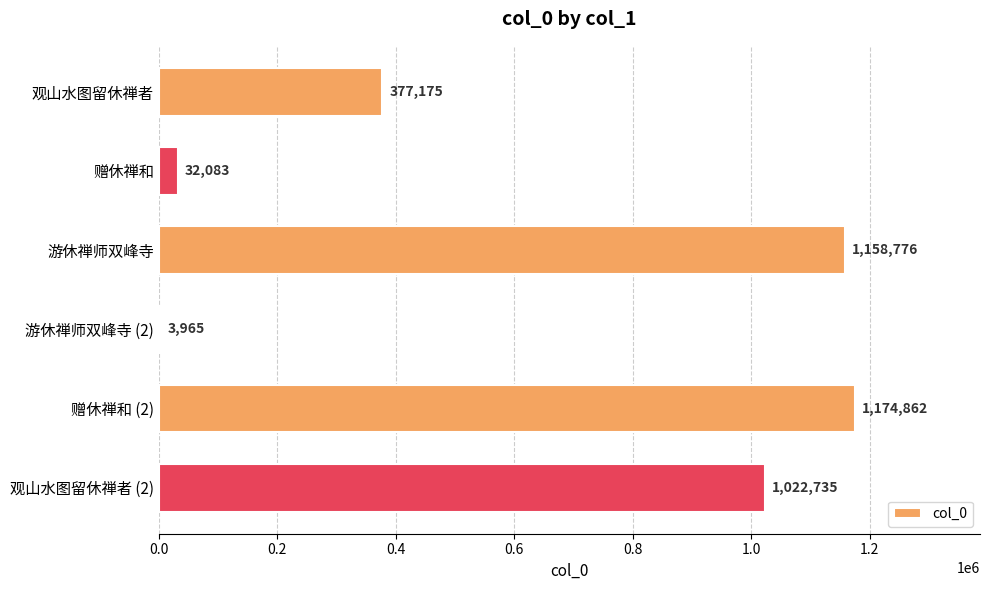

What is the change in value from 赠休禅和 to 游休禅师双峰寺?

+1126693